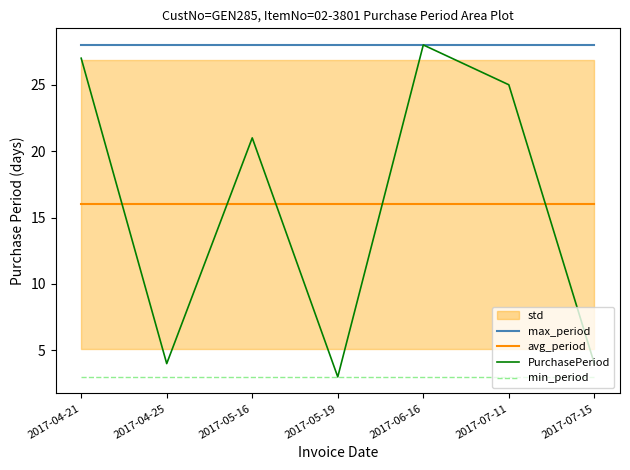

Which series has the largest range (max minus min)?

PurchasePeriod